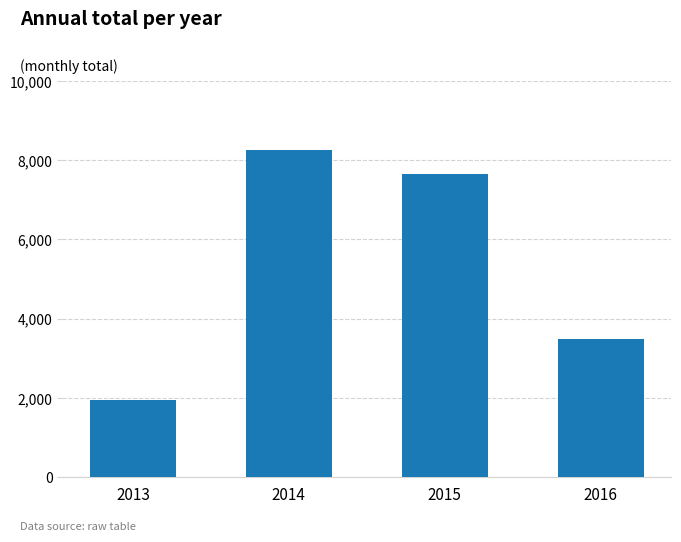

What is the difference between the maximum and minimum values?

6324